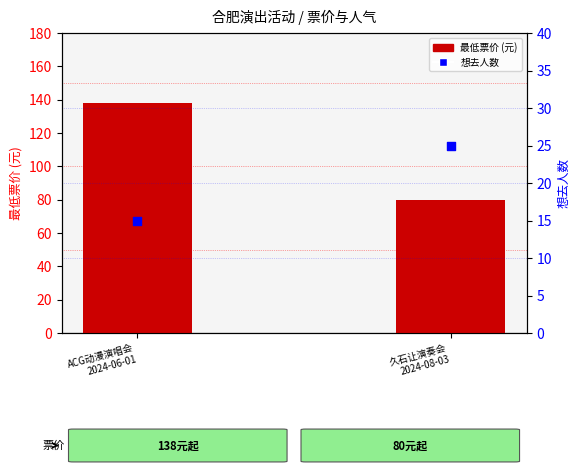

Which series contains the highest Y value?

最低票价